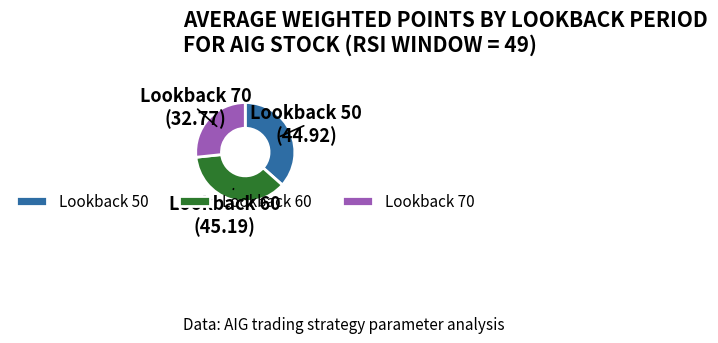

Do Lookback 70 and Lookback 50 together represent more than half of the pie?

Yes